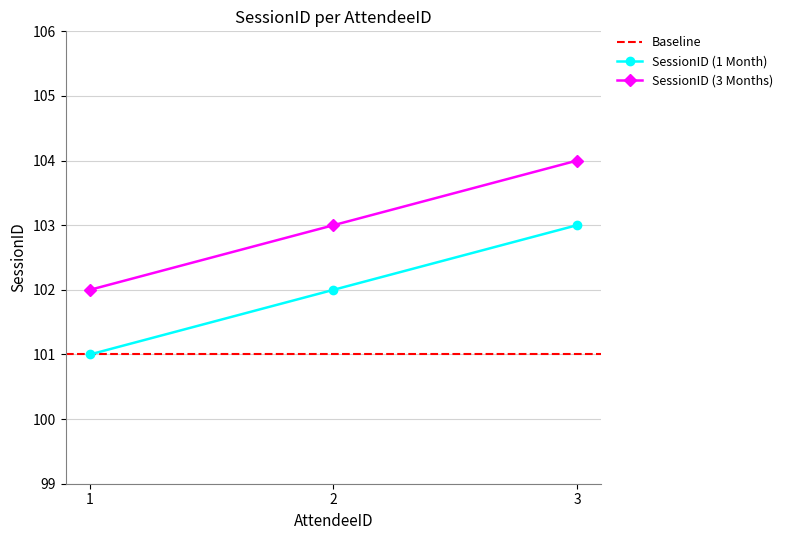

The SessionID (1 Month) series shows 38 at 3. True or false?

False